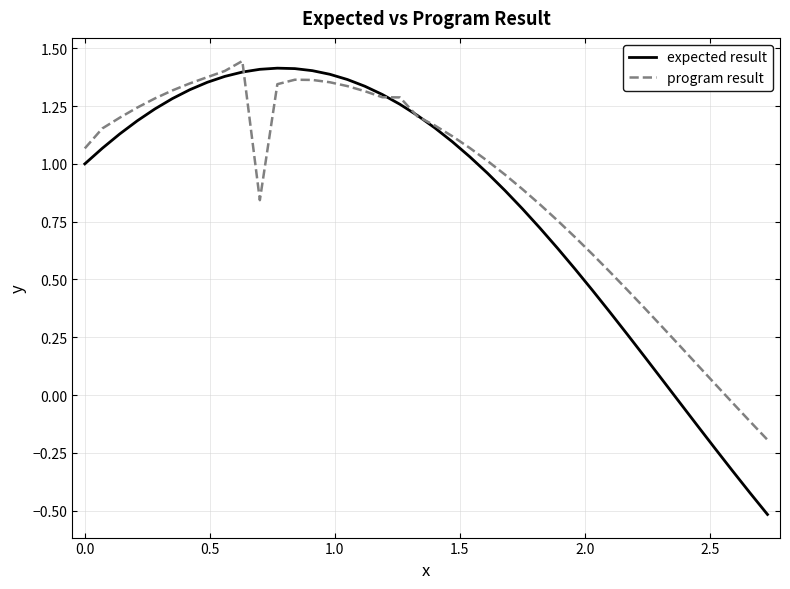

Which series has the largest range (max minus min)?

expected result